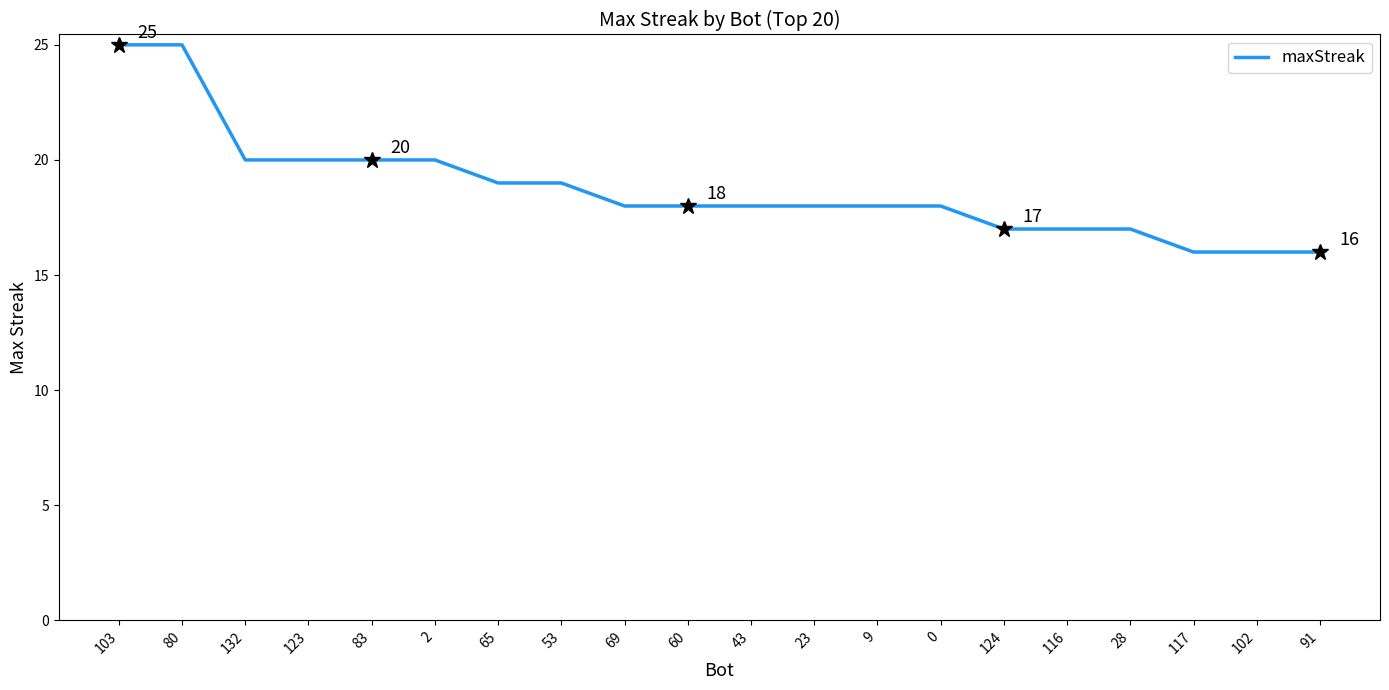

What position from the right is 53?

13